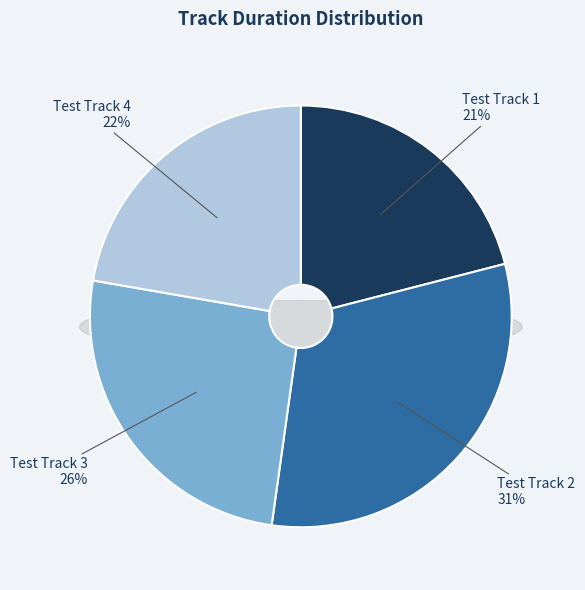

Rank the categories by value from highest to lowest.

Test Track 2, Test Track 3, Test Track 4, Test Track 1